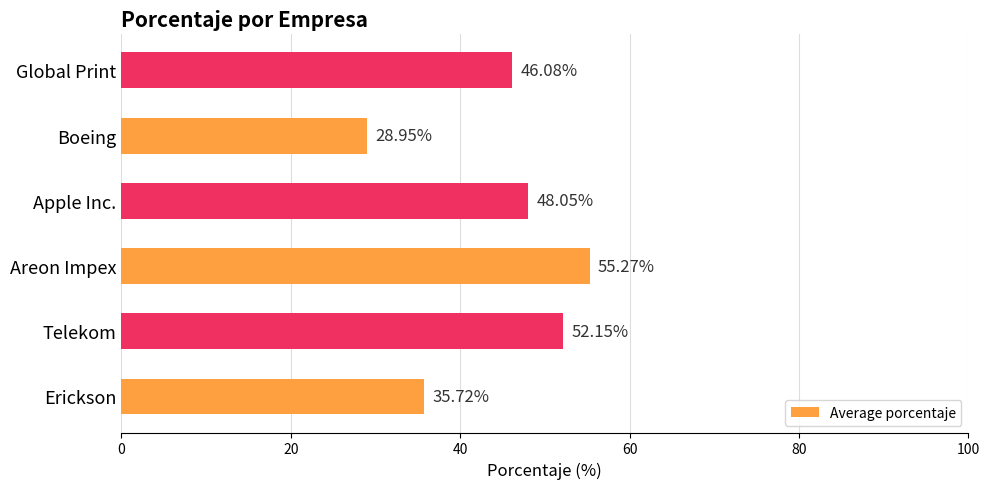

What is the difference between the second highest and minimum values?

23.2